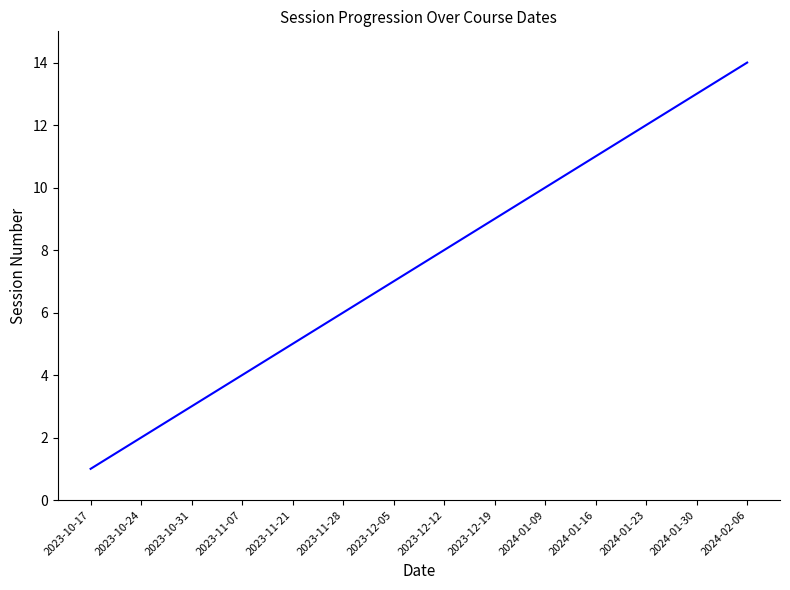

What is the maximum value shown in the chart?

14